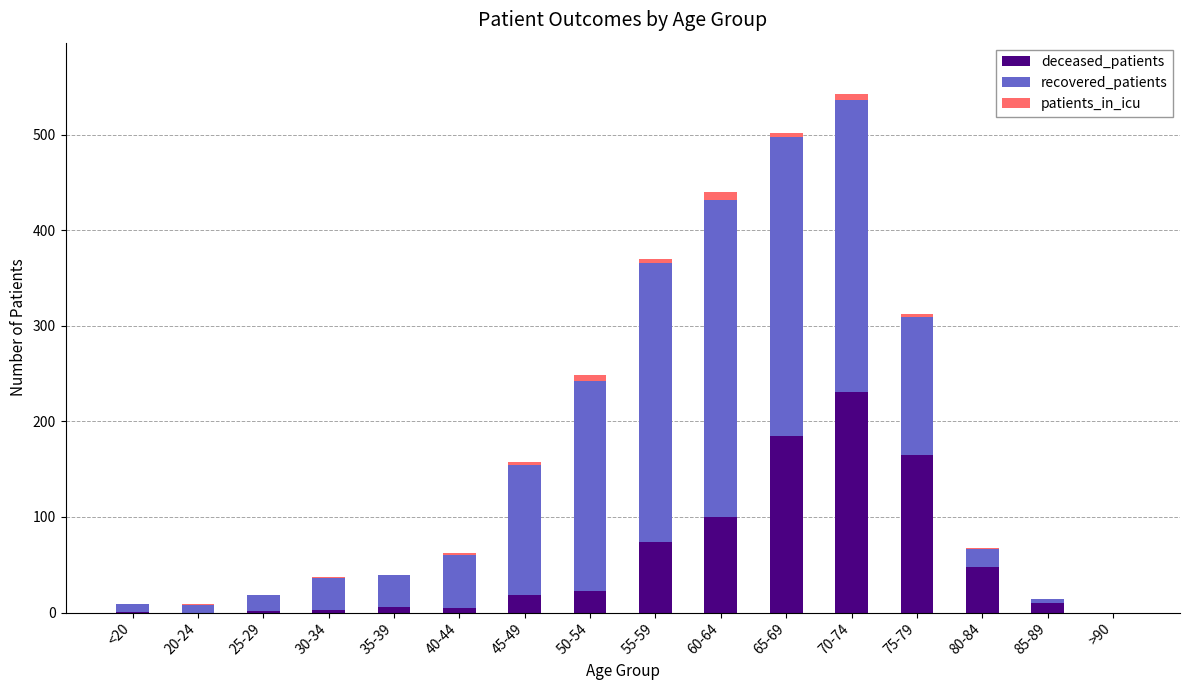

Where is deceased_patients nearest to the value 115?

60-64